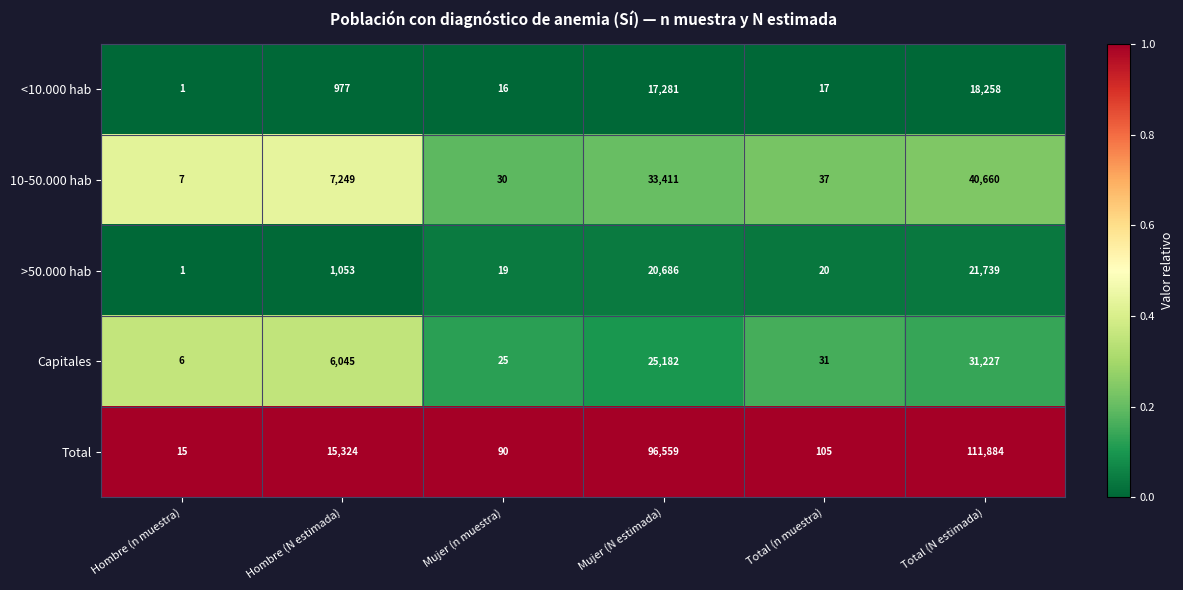

What is the total value across all series at Hombre (n muestra)?

30